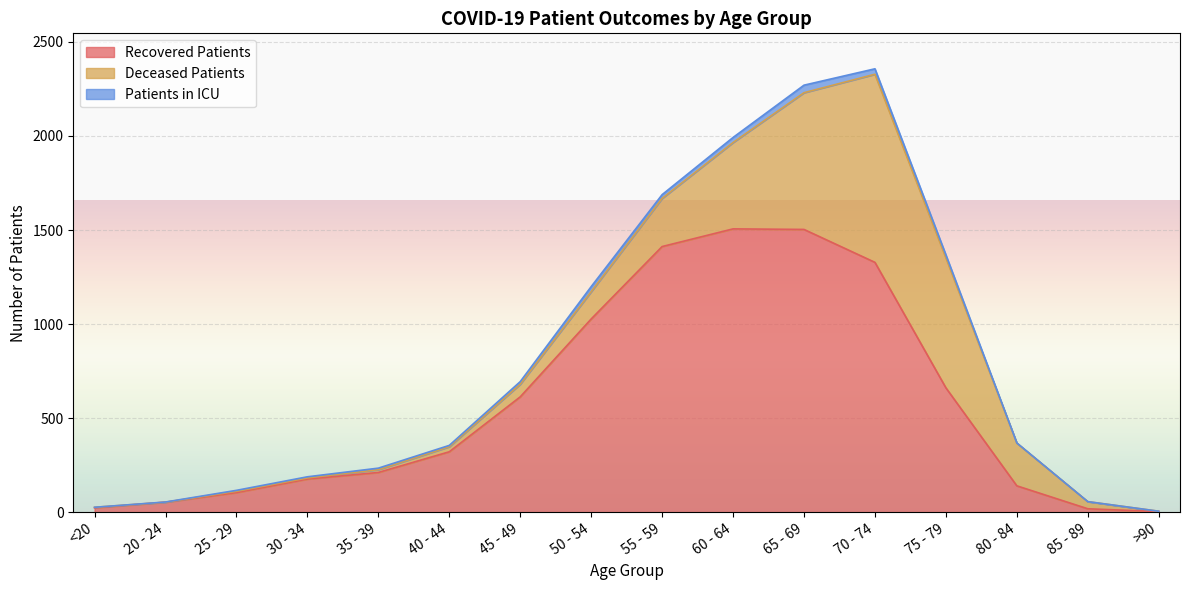

At which category does recovered_patients reach its first local peak?

60 - 64